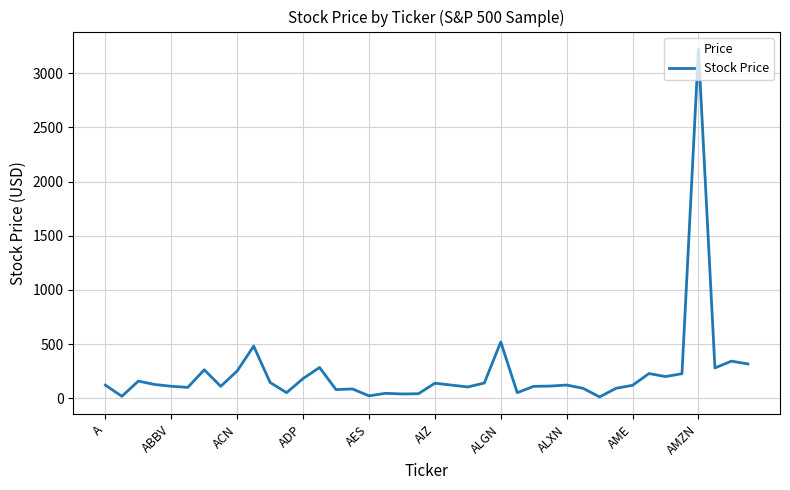

What is the greatest value displayed?

3223.8